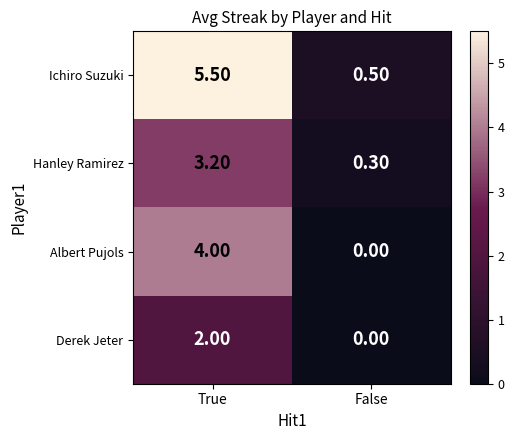

Between True and False, which series saw the biggest shift?

Ichiro Suzuki